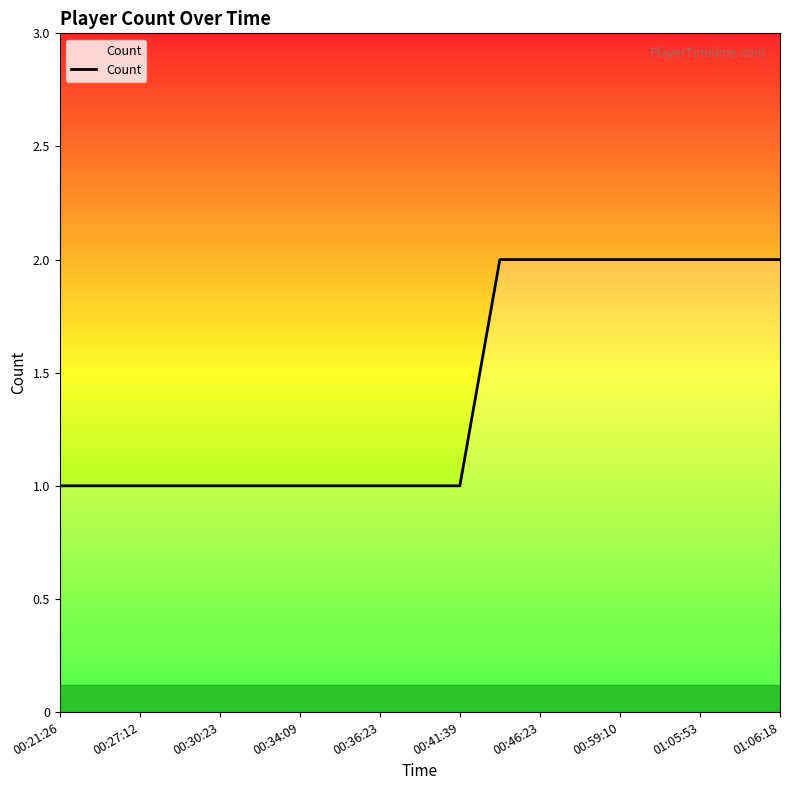

What is the minimum value shown in the chart?

1